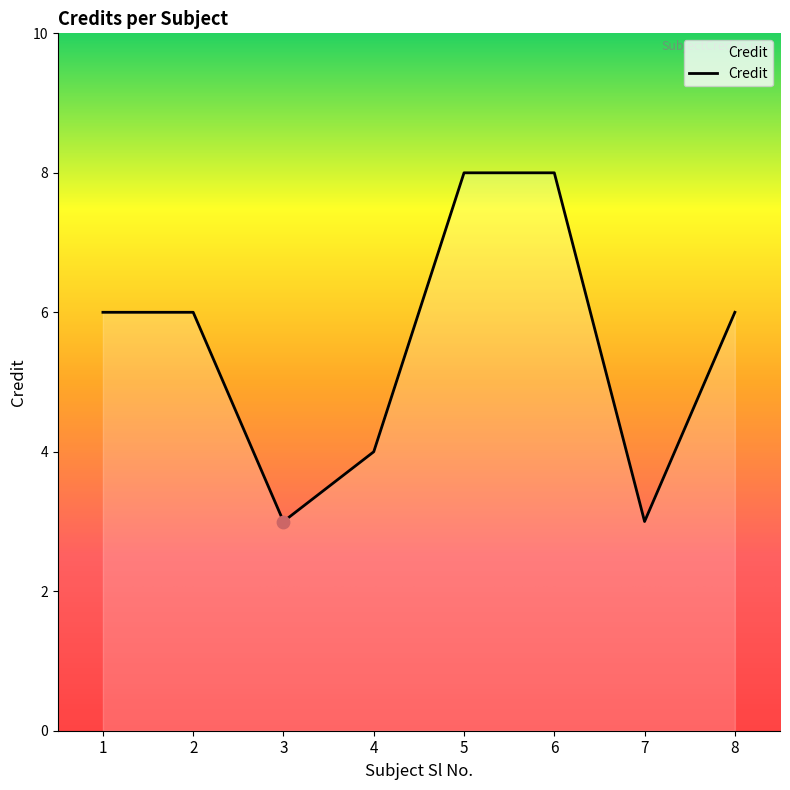

What is the ratio of the value at 6 to the value at 3?

2.7